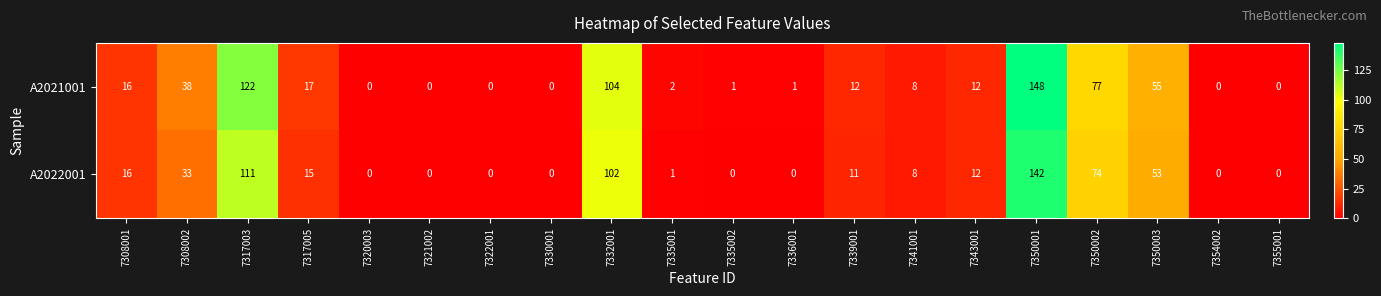

What is the sum of the A2021001 values at 7322001 and 7341001?

8